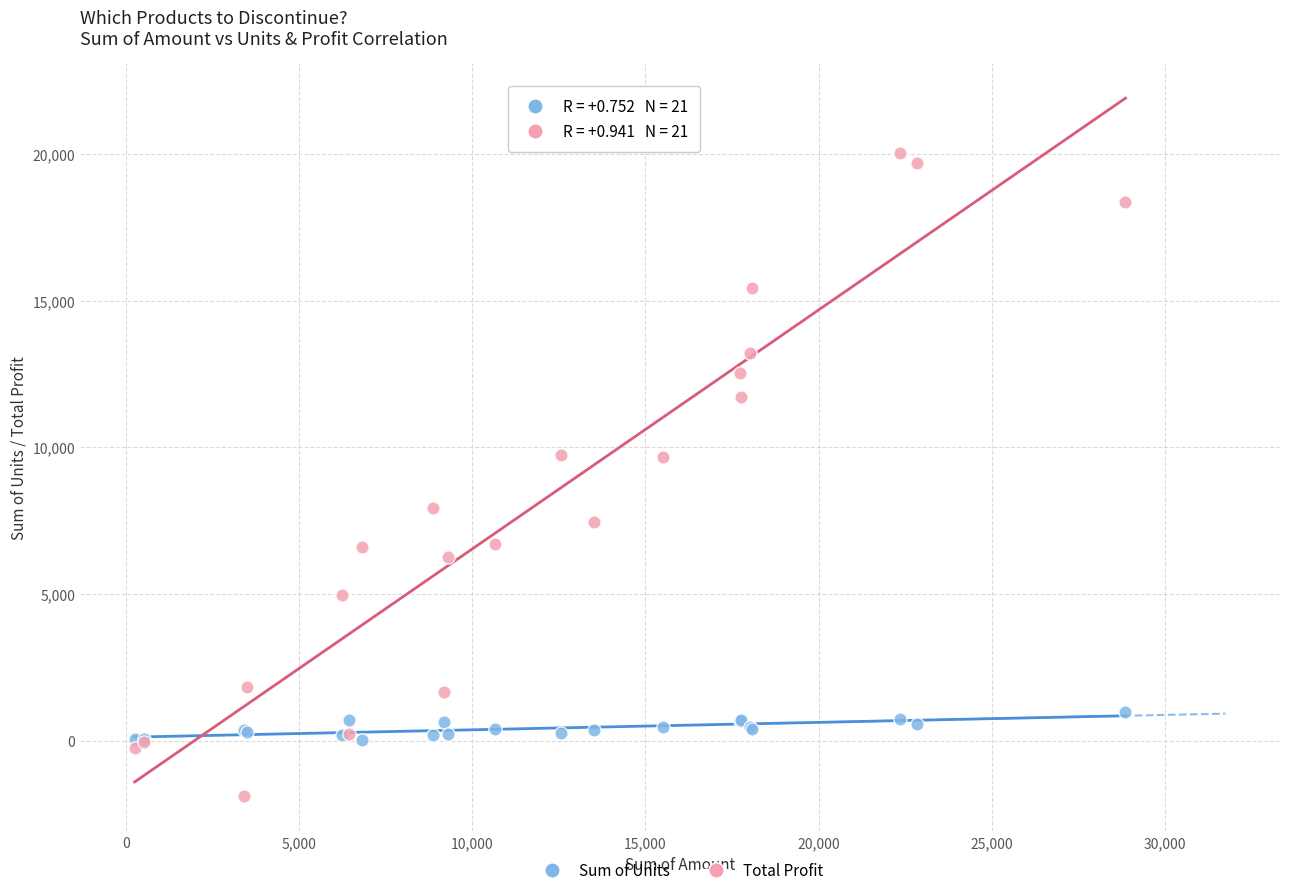

Which series contains the highest Y value?

Total Profit